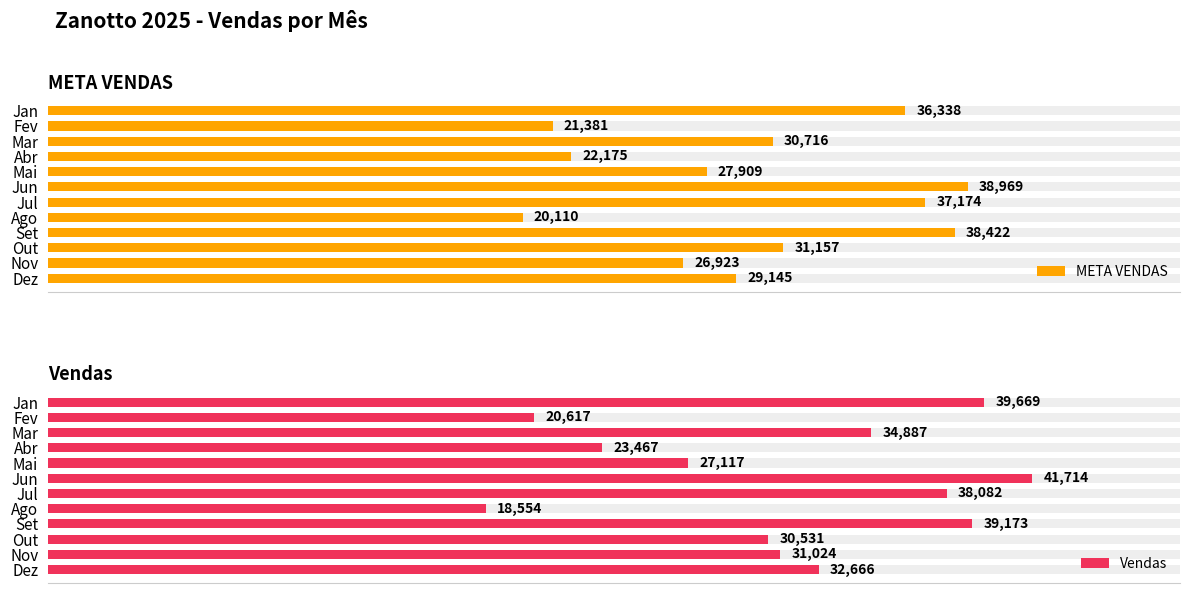

Which has a higher value, Jun or Dez?

Jun